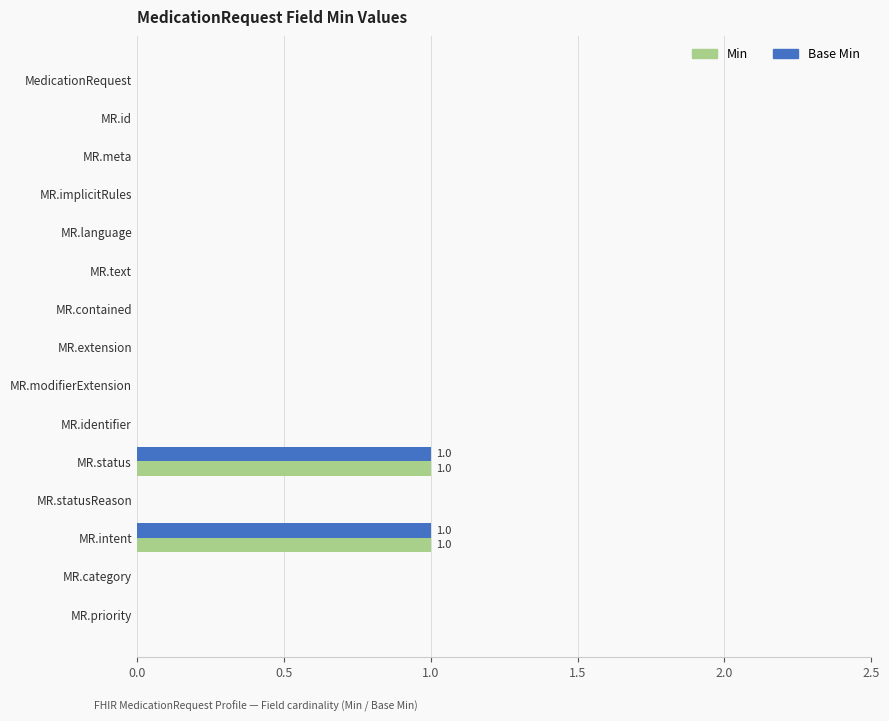

True or false: Base Min has a value of 1 at MR.modifierExtension.

False